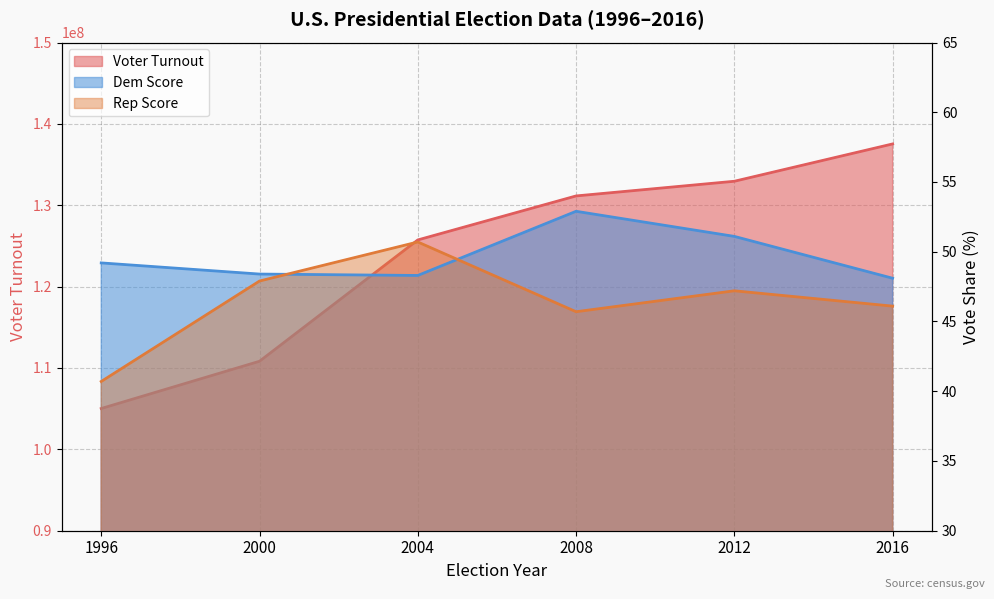

What are all the series names shown in the legend?

Voter Turnout, Dem Score, Rep Score